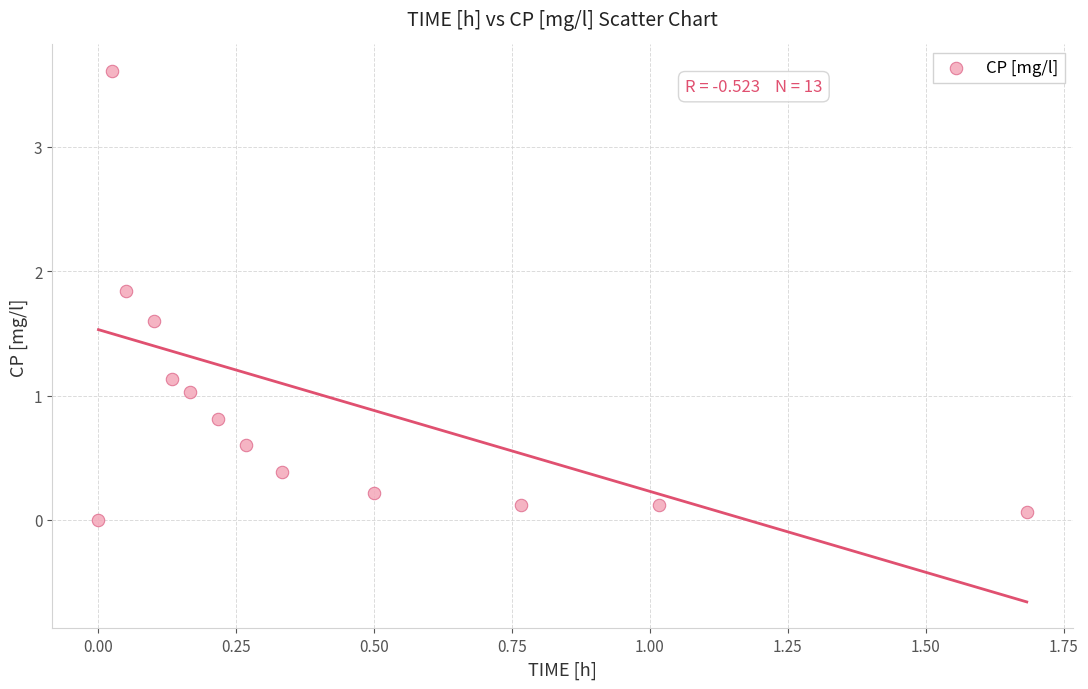

What is the range of X values (max minus min)?

1.7